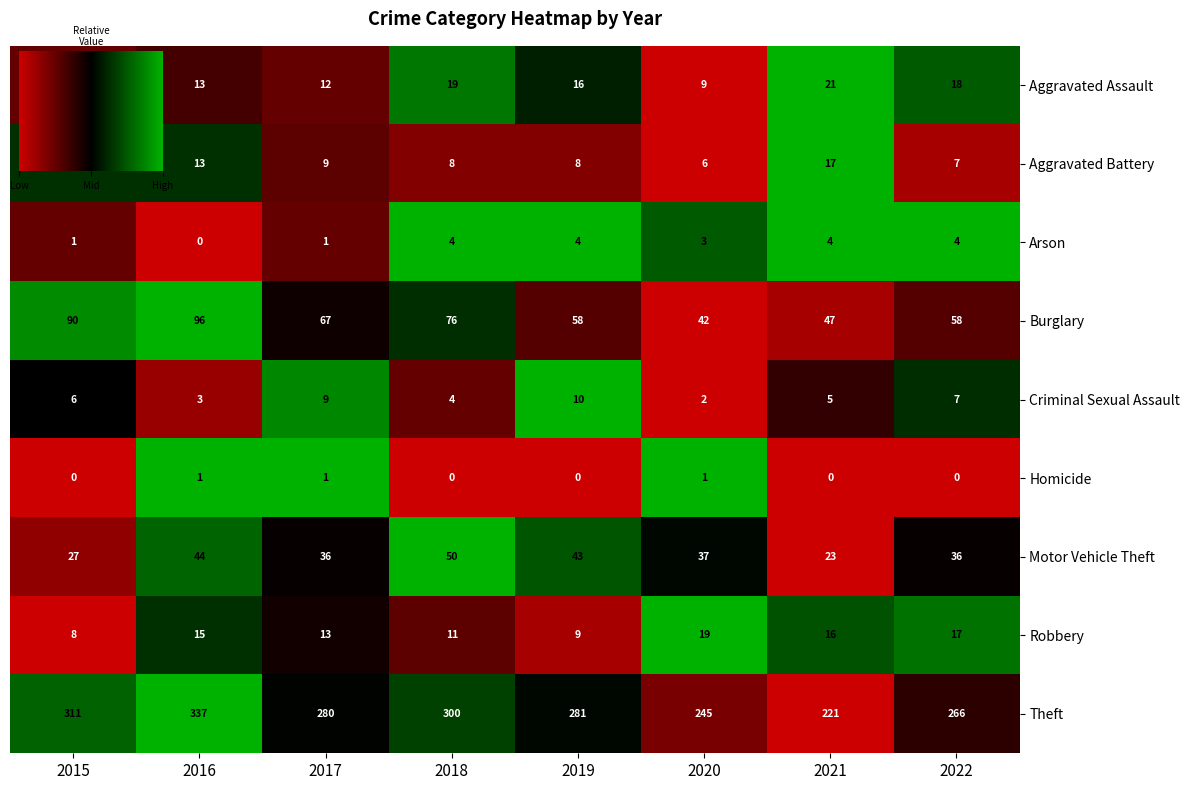

Which series has the widest spread of values?

Theft